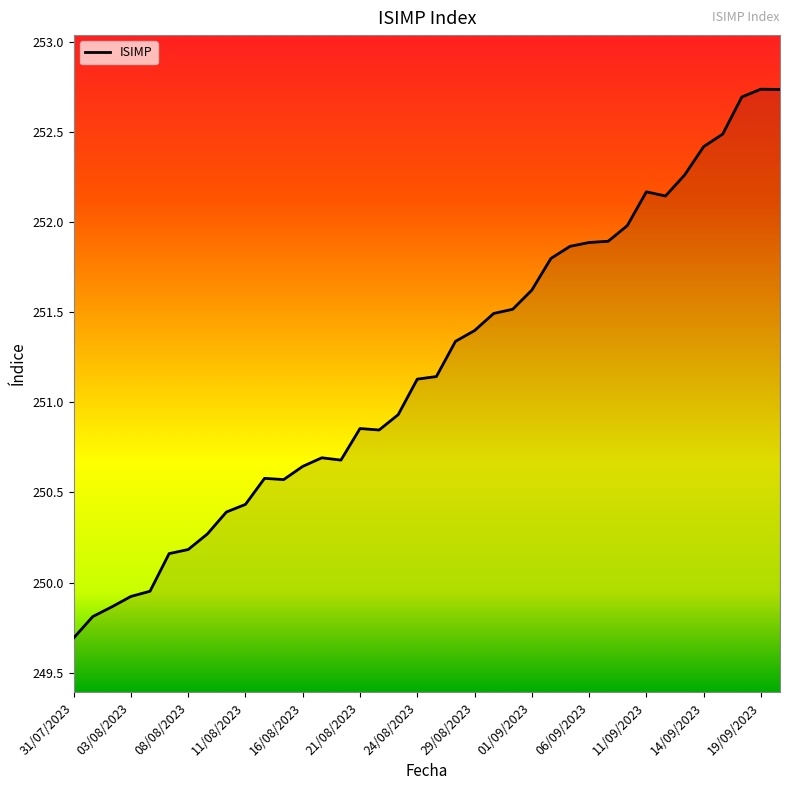

What is the difference between the maximum and minimum values?

3.0